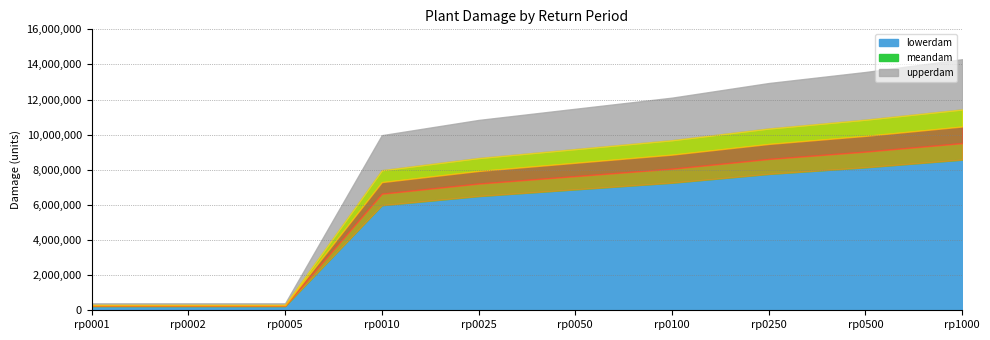

Reading left to right, transcribe all the data shown in this chart.

lowerdam: 237211.8	237211.8	237211.8	5983018.1	6503453.7	6885826.6	7265376.3	7765114.4	8142456.1	8578829.3
meandam: 316282.4	316282.4	316282.4	7977357.5	8671271.6	9181102.2	9687168.4	10353485.8	10856608.1	11438439.1
upperdam: 395352.9	395352.9	395352.9	9971696.9	10839089.5	11476377.7	12108960.5	12941857.3	13570760.2	14298048.9